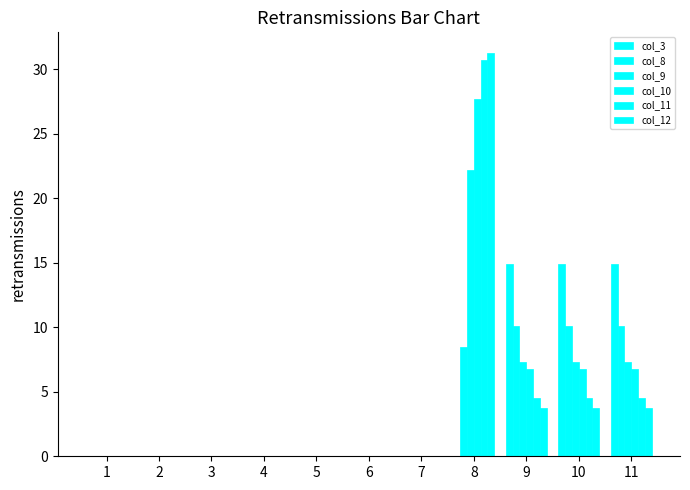

How many distinct data groups are displayed?

6